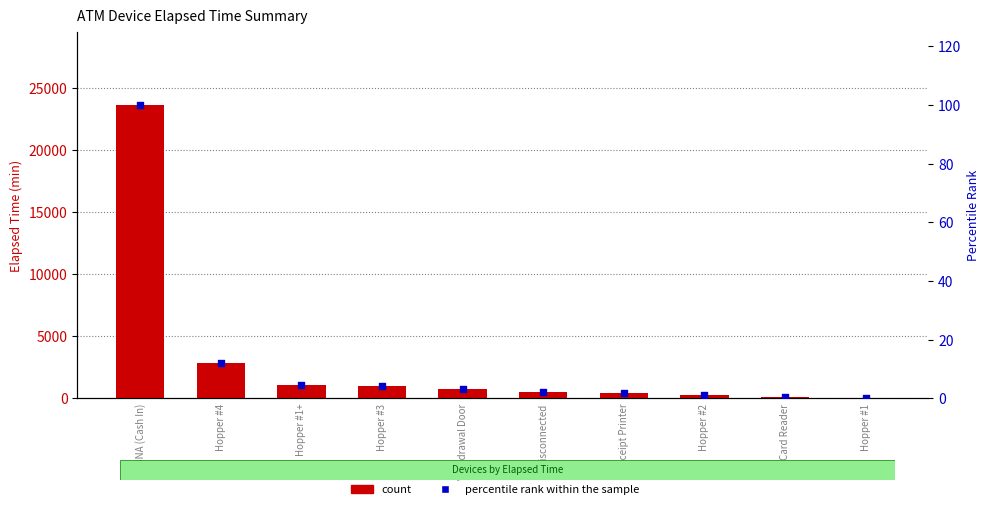

Is the value of count at Hopper #1 greater than the value of percentile rank within the sample at Receipt Printer?

Yes